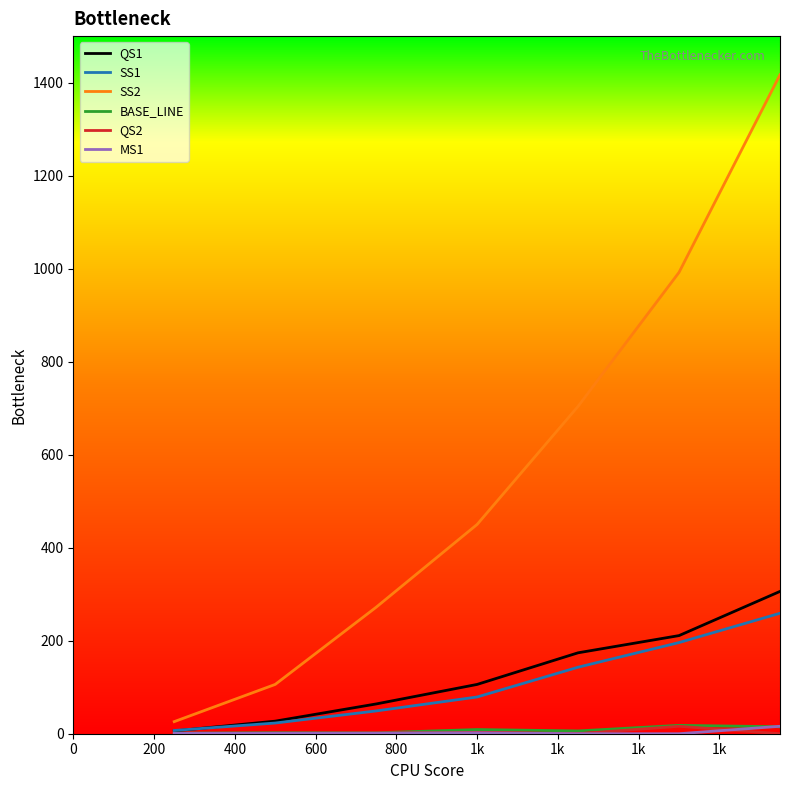

Which series has the largest total across all categories?

SS2